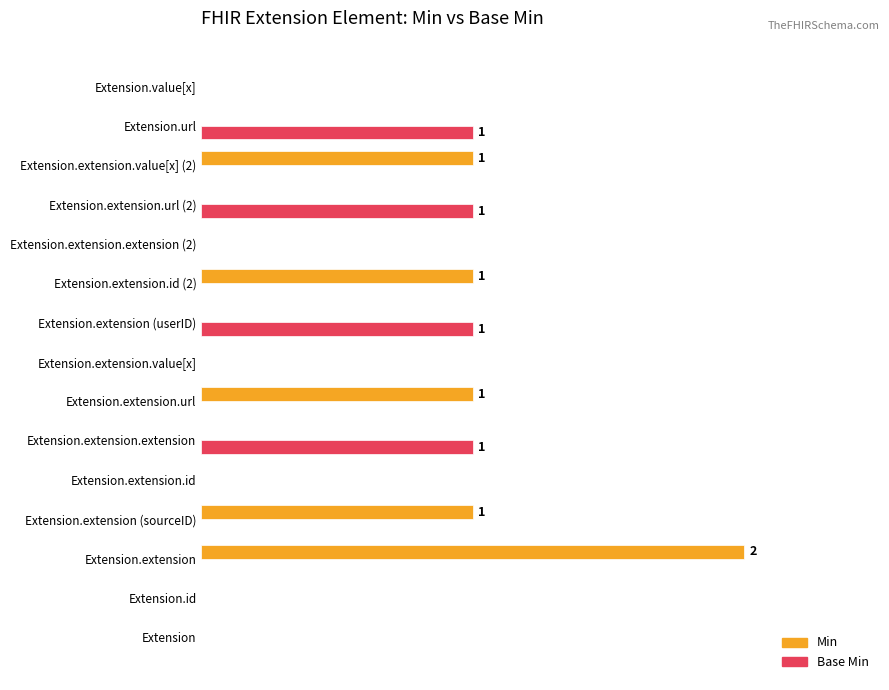

Reading left to right, transcribe all the data shown in this chart.

Min: 0	0	2	1	0	0	1	0	0	1	0	0	1	0	0
Base Min: 0	0	0	0	0	1	0	0	1	0	0	1	0	1	0